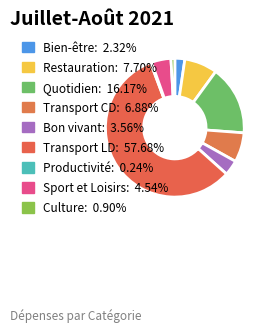

To the nearest percent, what is the difference between the largest and smallest slice percentages?

57%